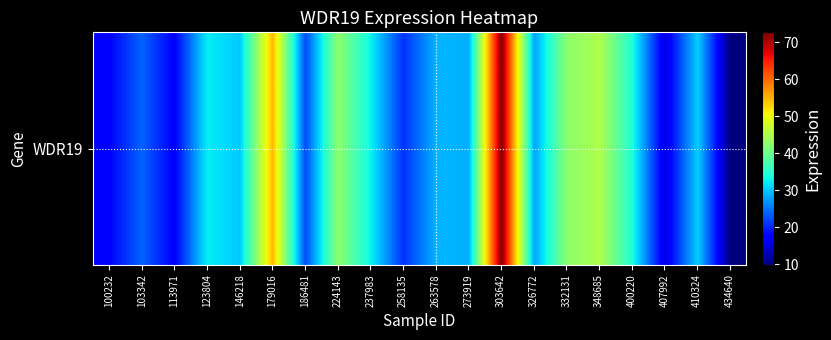

The chart shows a value of 9.7 at 113971. True or false?

False